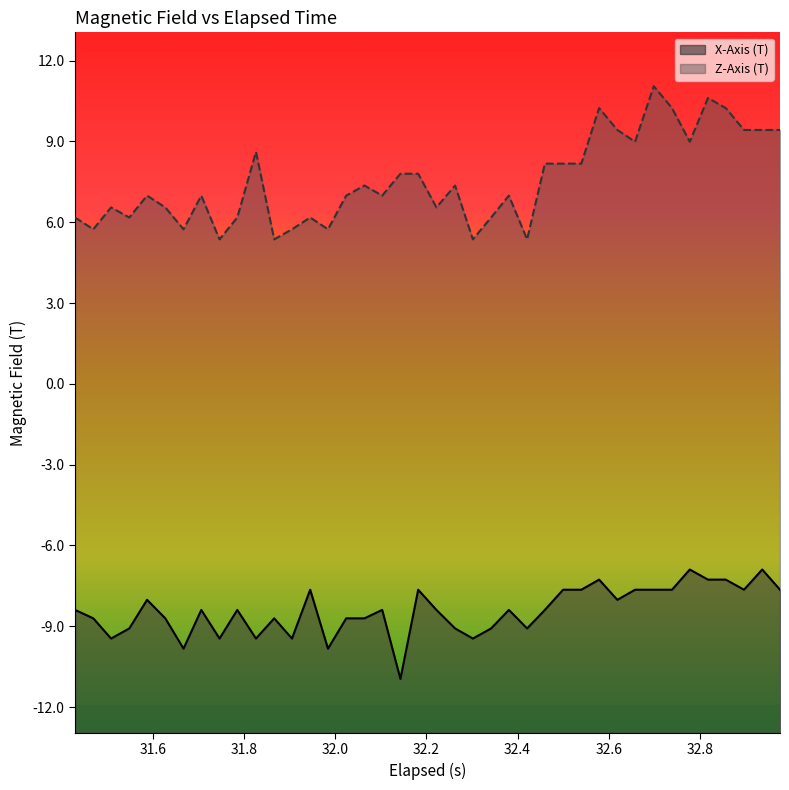

What is the highest value of the Z-Axis (T) series?

11.1